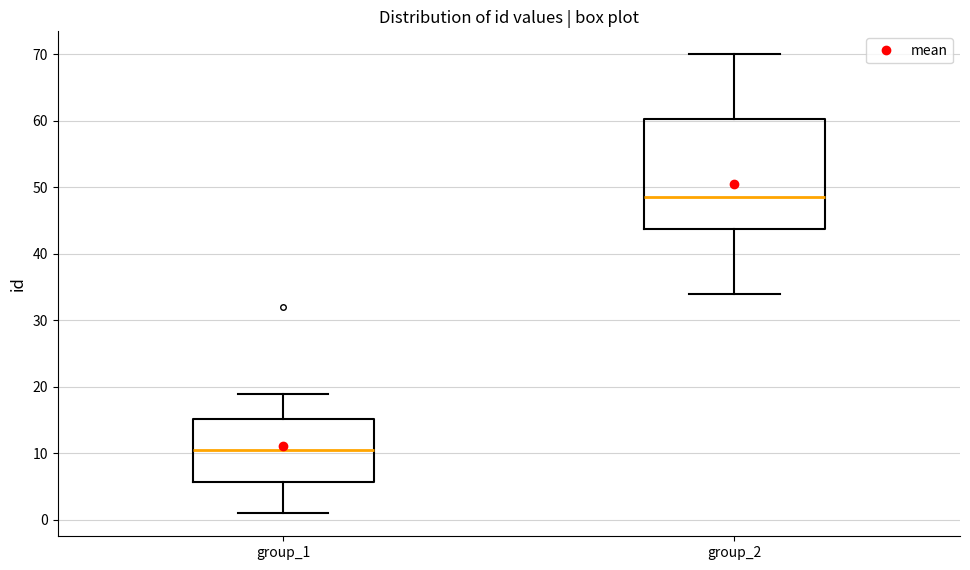

Reading left to right, read every box against the y-axis: the position of its median line, the range the box covers, and the ends of its whiskers. The values are not printed on the chart, so give them approximately, as read against the axis.

group_1: median 11, box 6 to 15, whiskers 1 to 19
group_2: median 49, box 44 to 60, whiskers 34 to 70